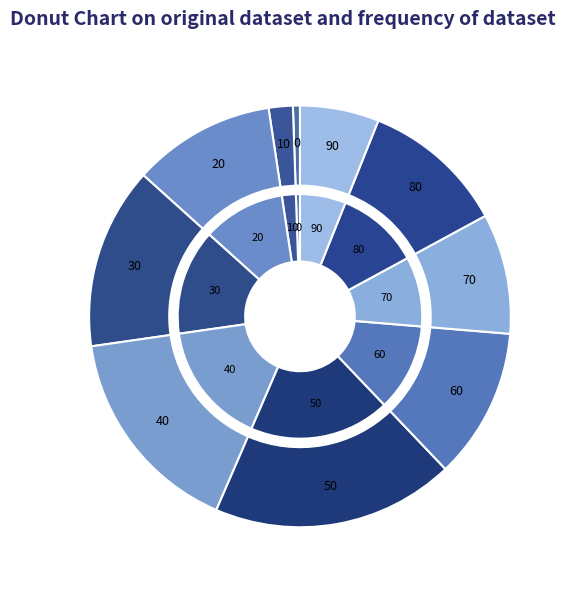

Is the sum of Ålder_0_9 and Ålder_40_49 greater than half?

No